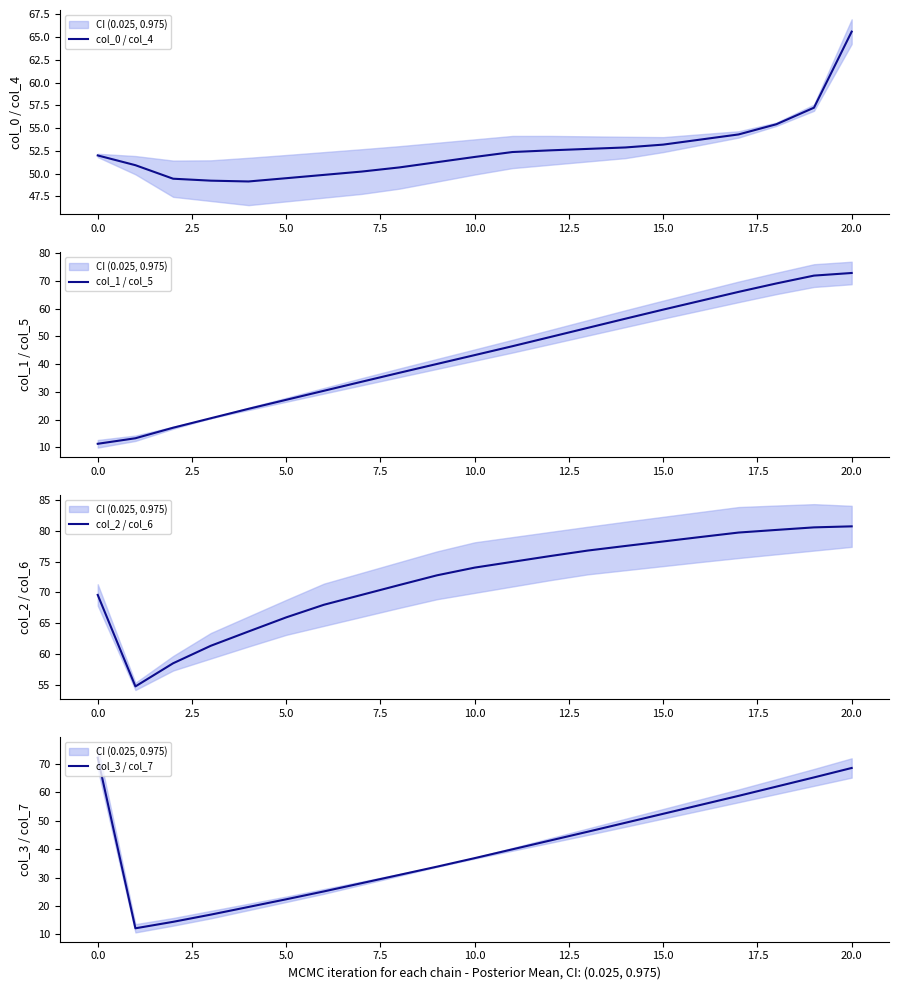

Is it true that col_1 / col_5 equals 72.9 at 20.0?

True